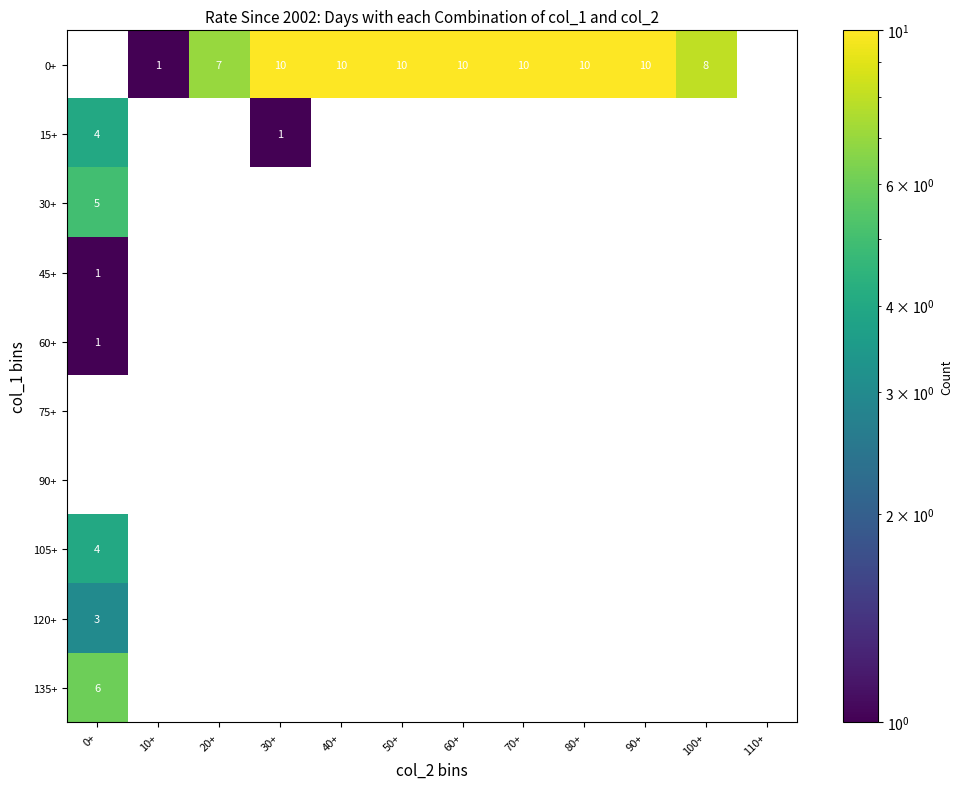

What is the total value across all series at 90+?

10